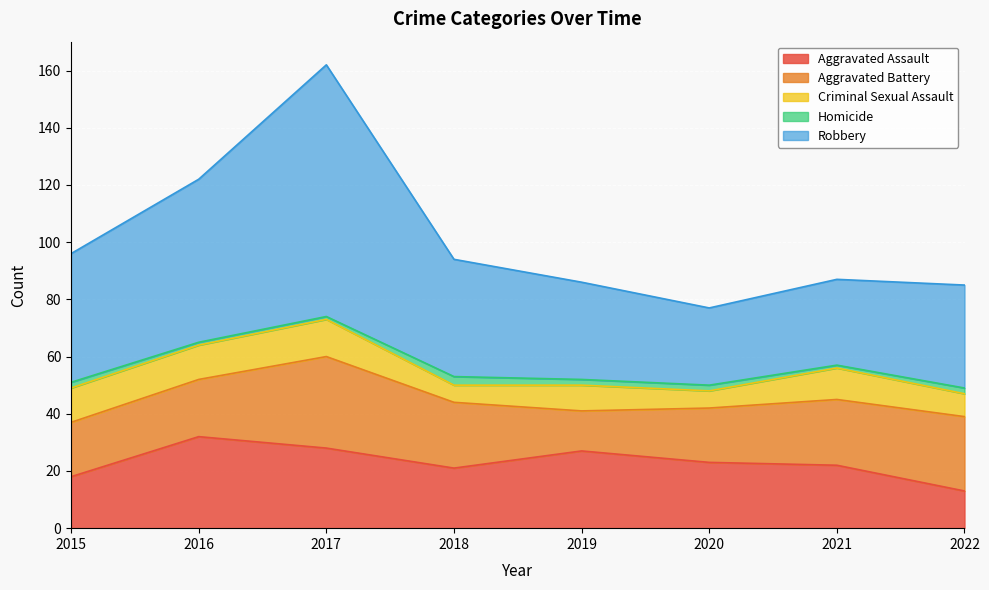

What is the spread (max minus min) of values at 2019?

32